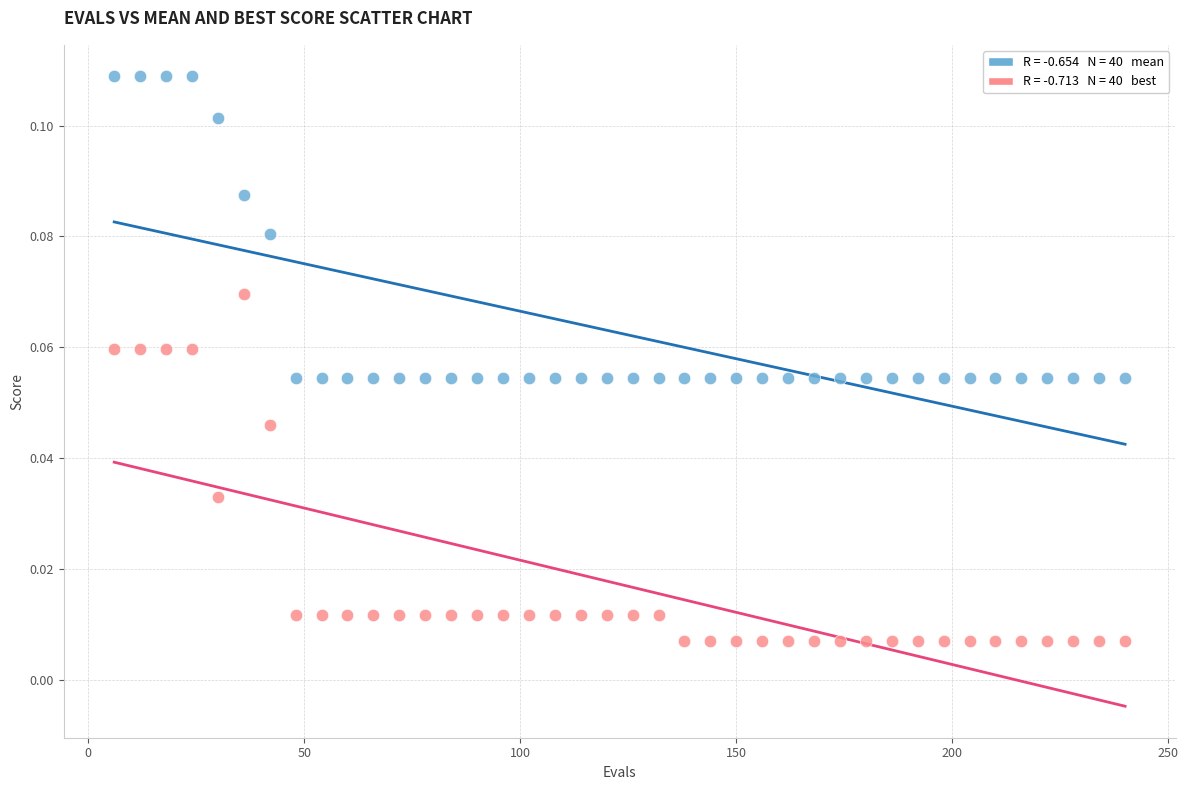

Across all data points, what is the range of X values (max minus min)?

234.0